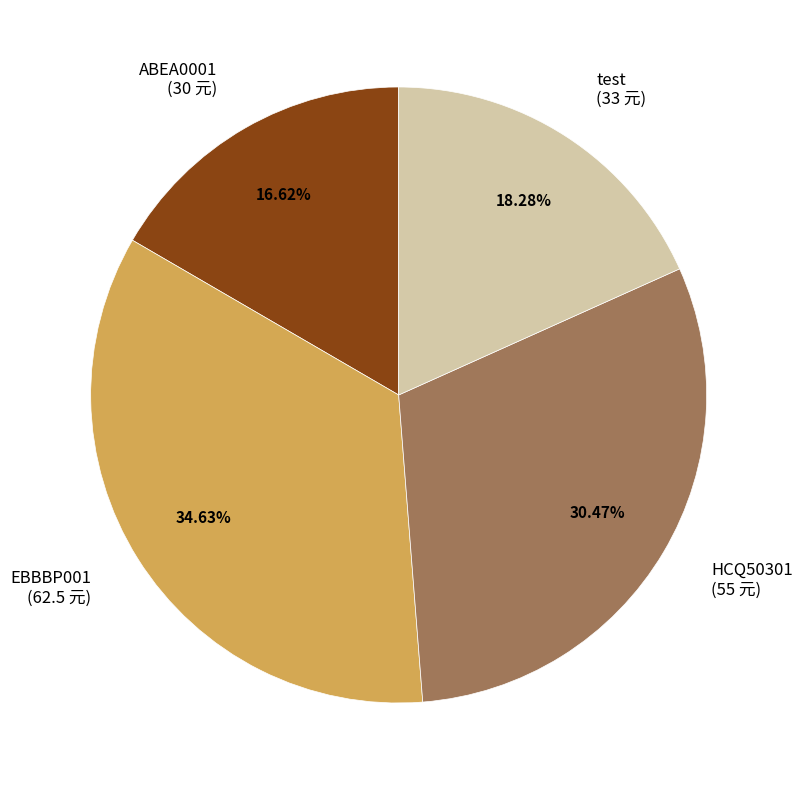

Does test represent more than half of the total?

No